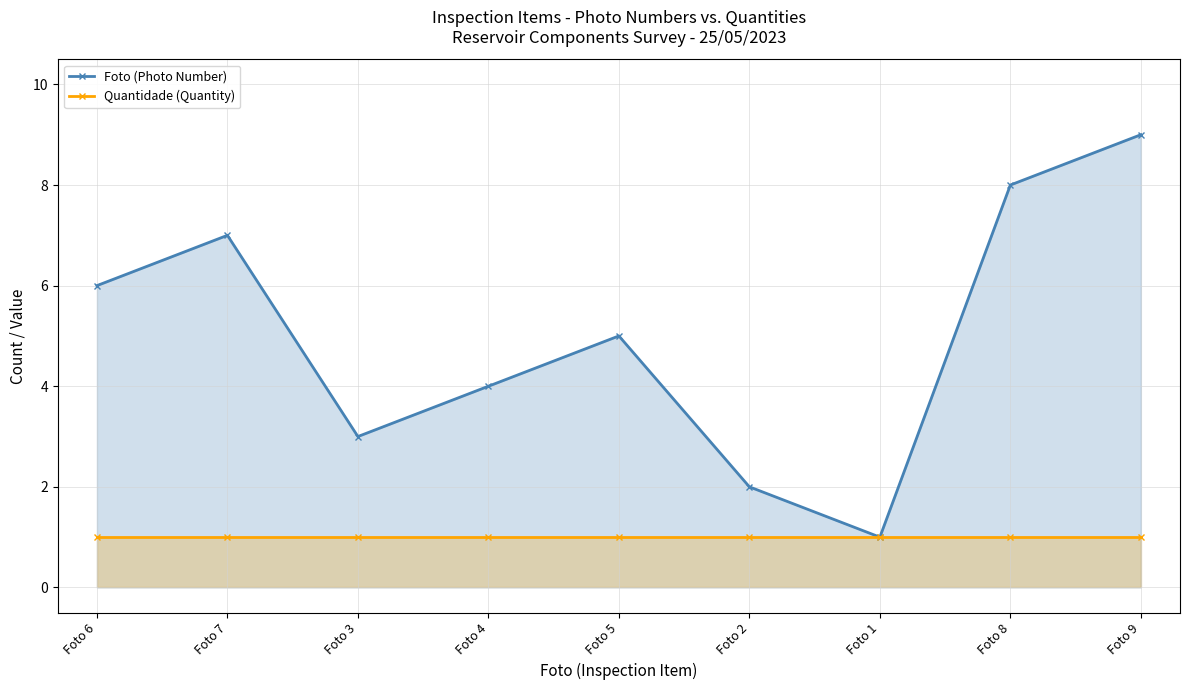

What is the difference between the Foto (Photo Number) values at Foto 2 and Foto 5?

3